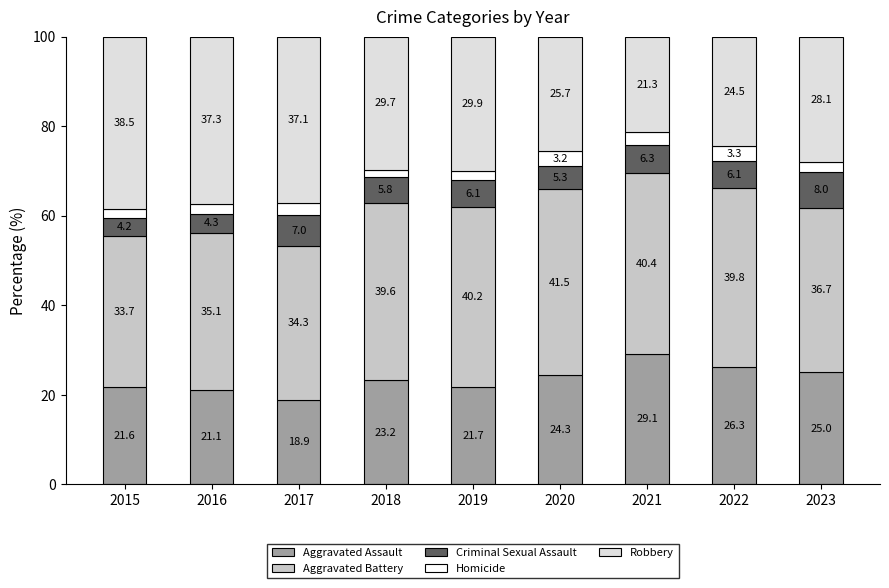

The Aggravated Assault series shows 11.1 at 2023. True or false?

False